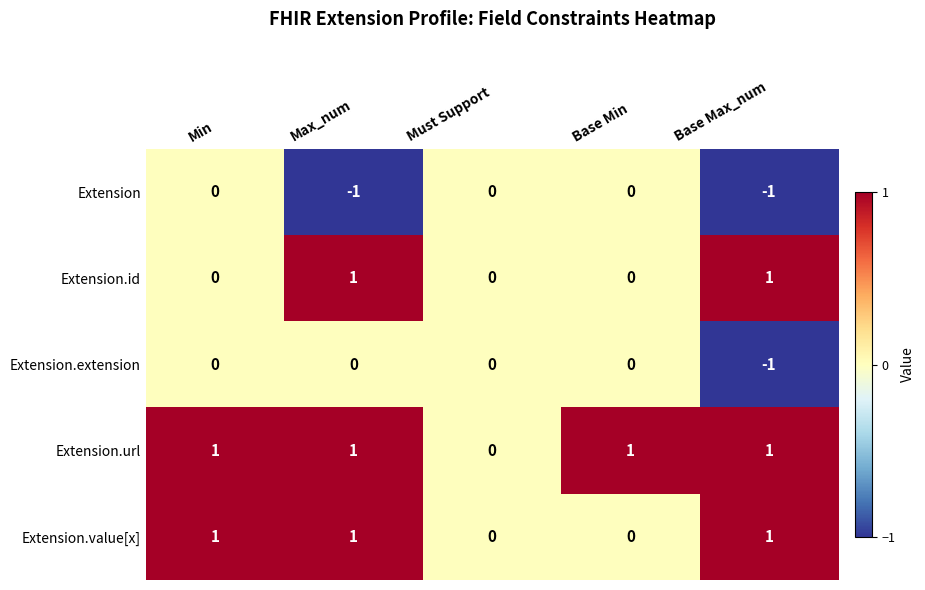

True or false: Extension has a value of -2 at Max_num.

False